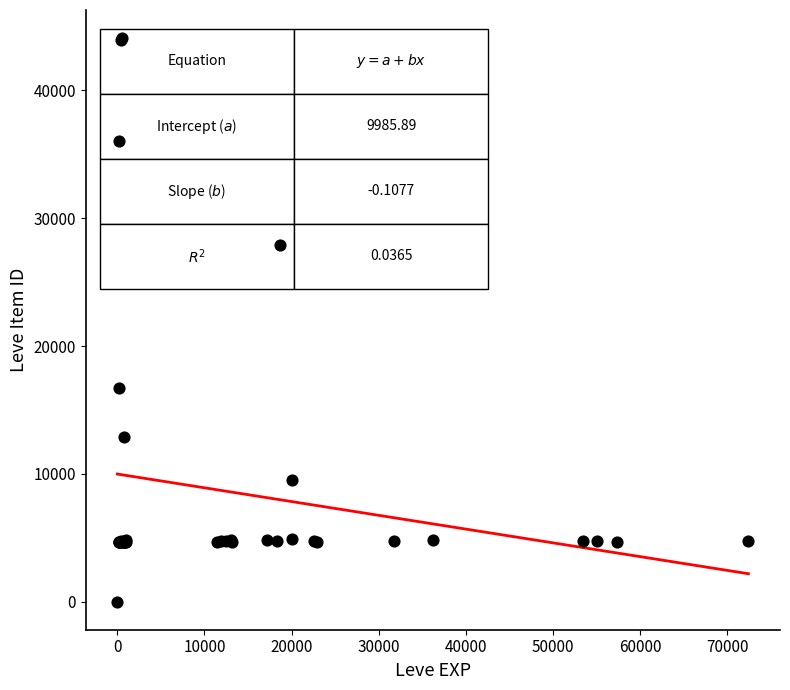

What Y value in the scatter plot is closest to 22050?

16734